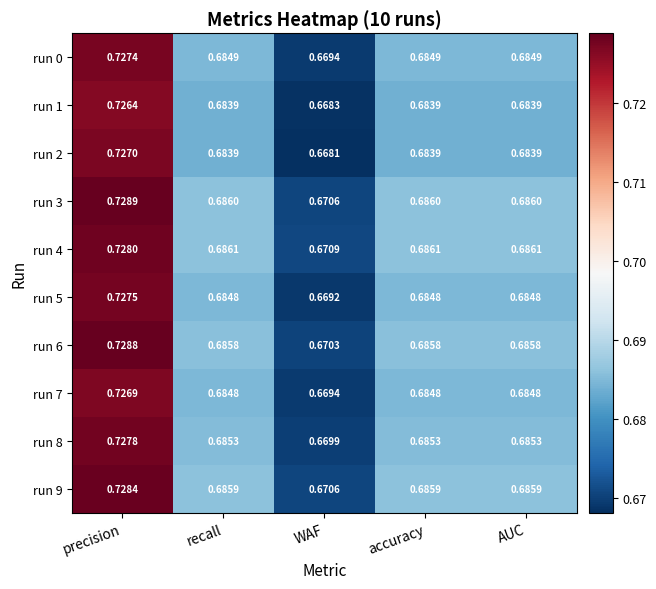

At which label is run 1 closest to 0?

WAF